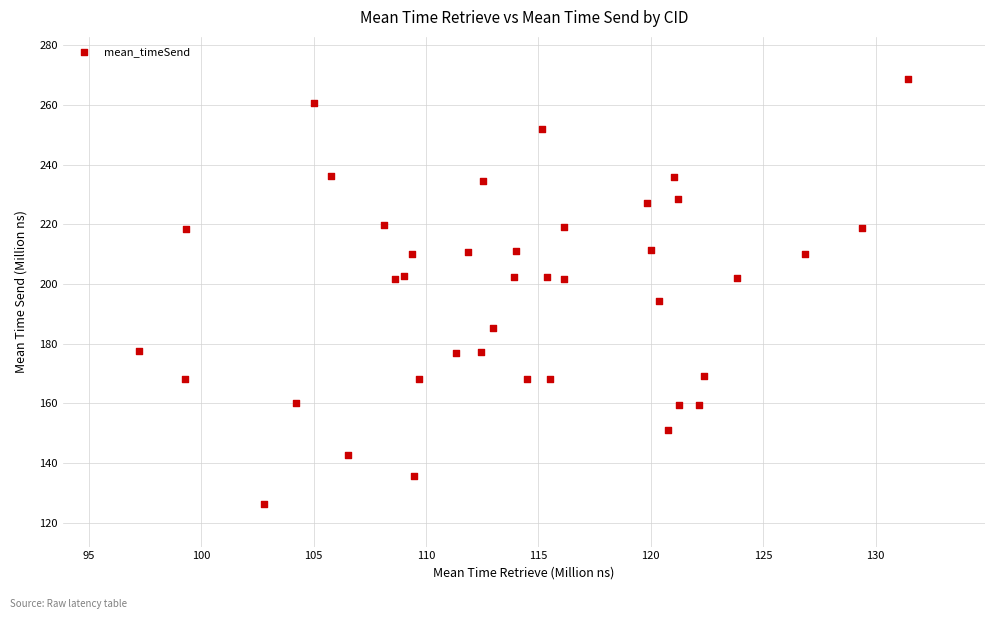

What Y value in the scatter plot is closest to 197?

194.4